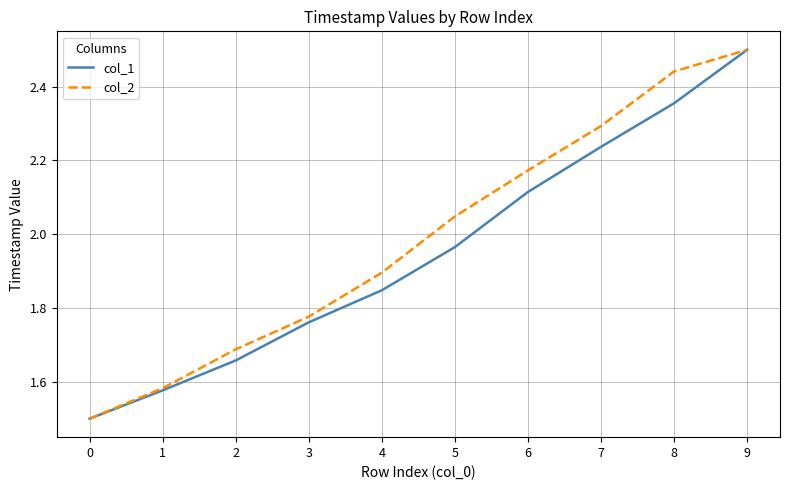

Rank the categories by col_1 value from highest to lowest.

9, 8, 7, 6, 5, 4, 3, 2, 1, 0